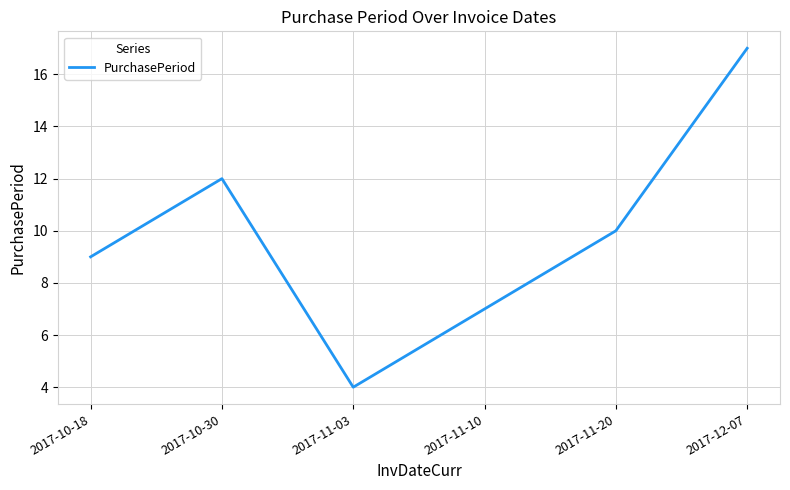

What is the change in value from 2017-10-18 to 2017-10-30?

+3